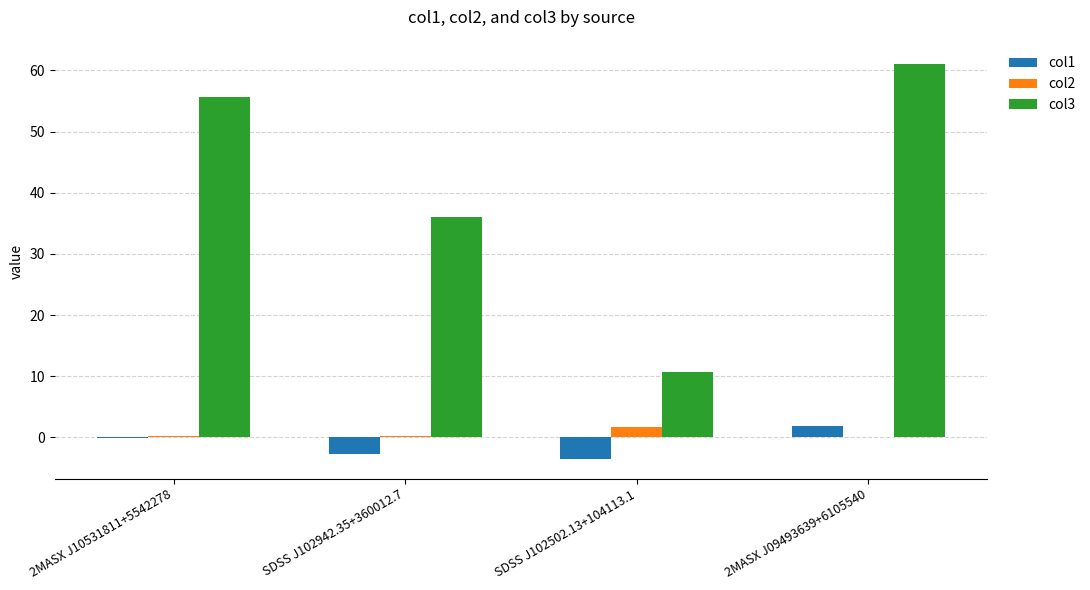

Which series has the largest range (max minus min)?

col3